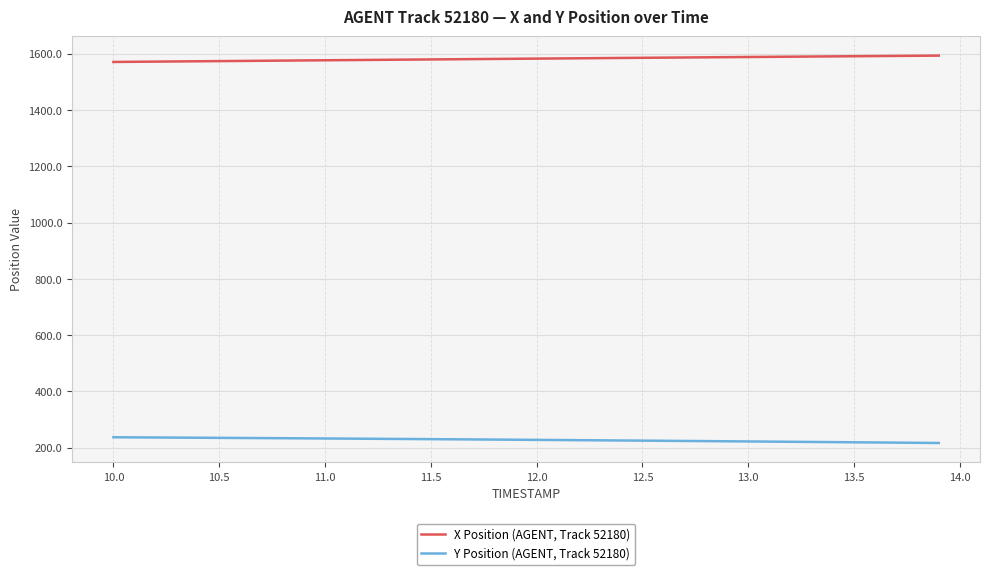

True or false: Y Position (AGENT, Track 52180) and X Position (AGENT, Track 52180) intersect in this chart.

False